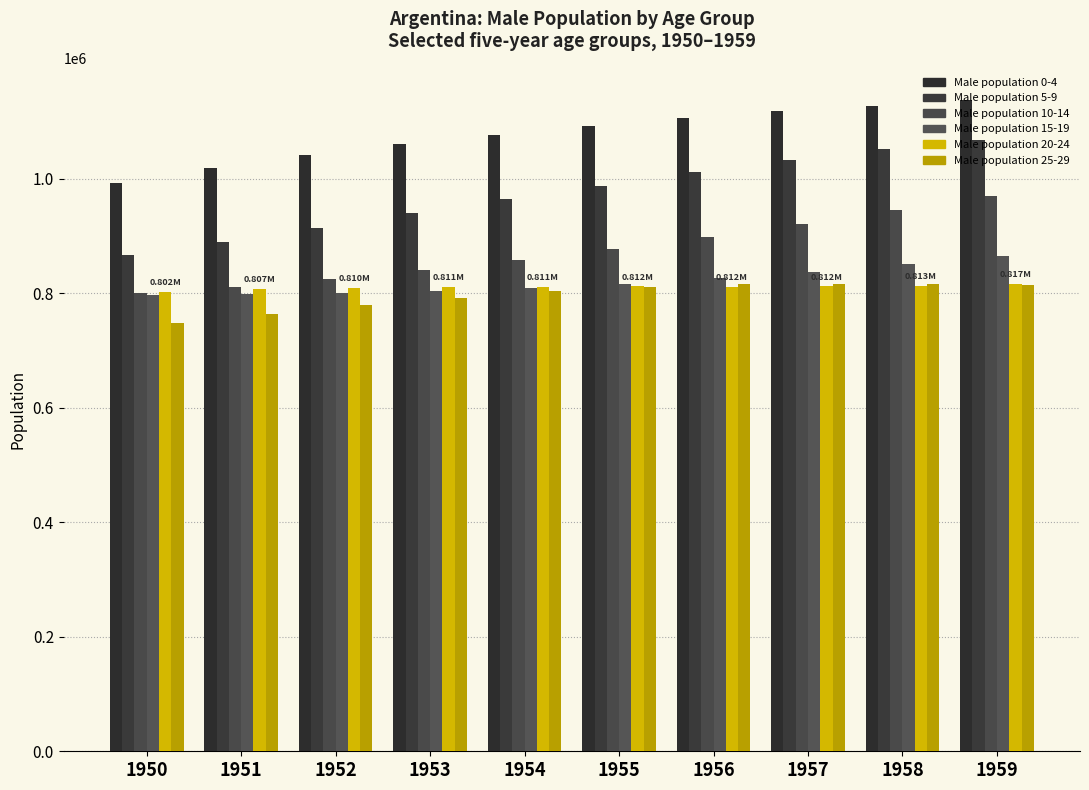

Is it true that Male population 5-9 equals 914242 at 1952?

True